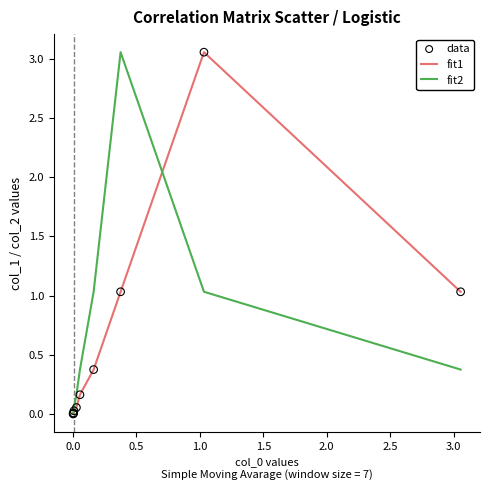

How many lines are shown in the chart?

2